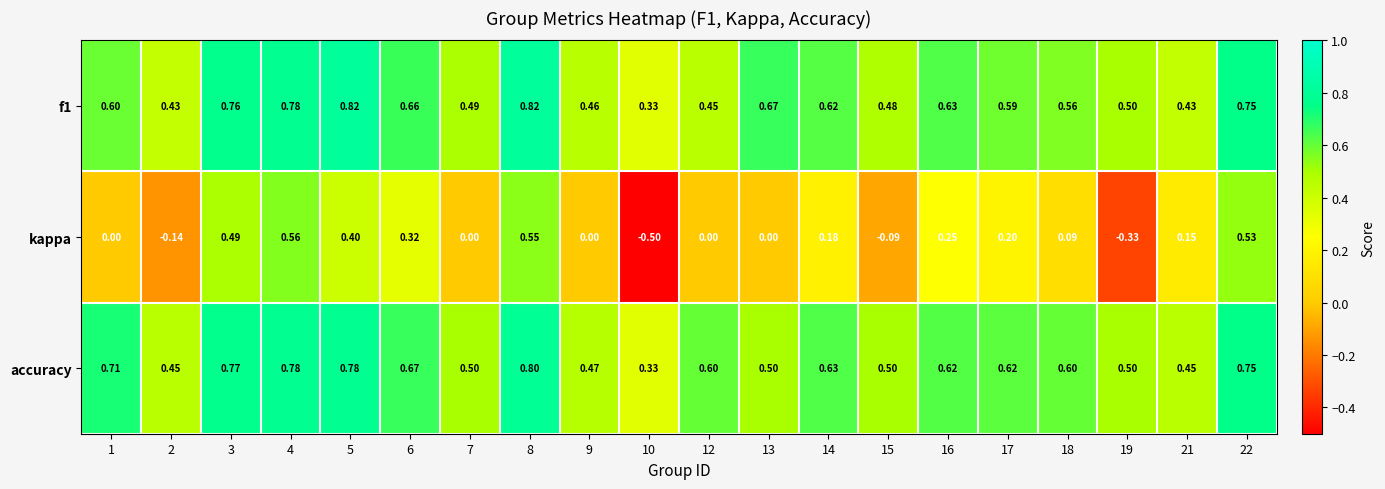

How many data points does each series have?

20